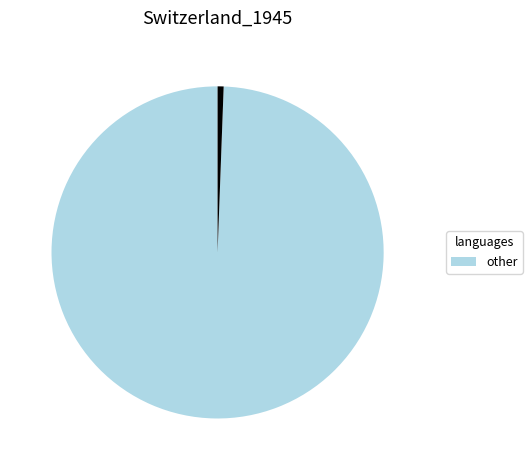

Is there a majority slice in this chart?

Yes